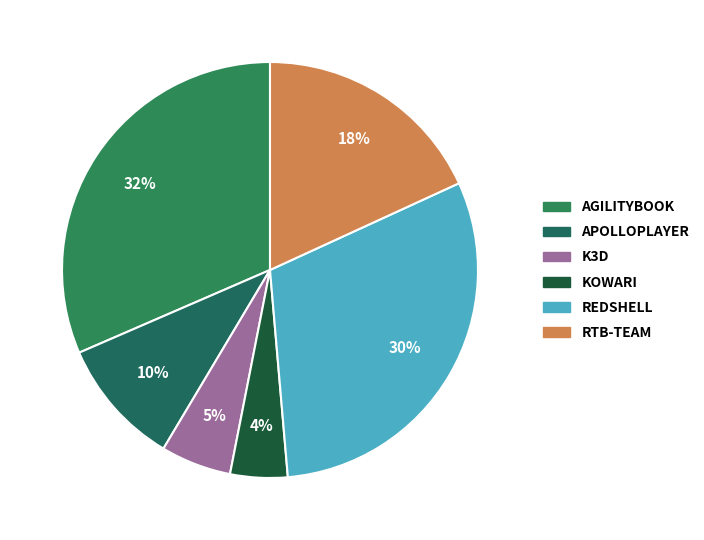

To the nearest percent, what is the average slice percentage?

17%